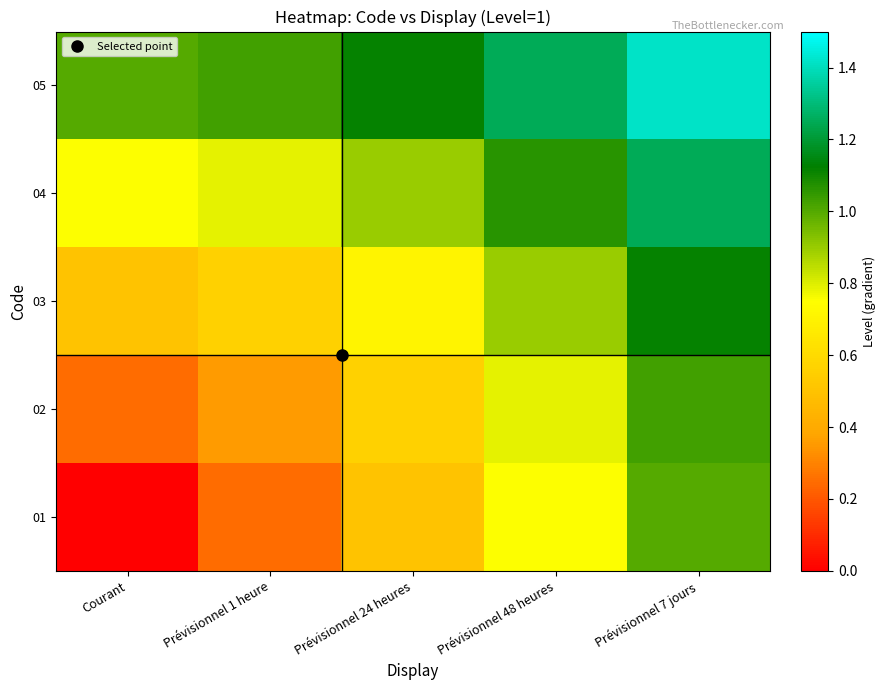

How many distinct data groups are displayed?

5